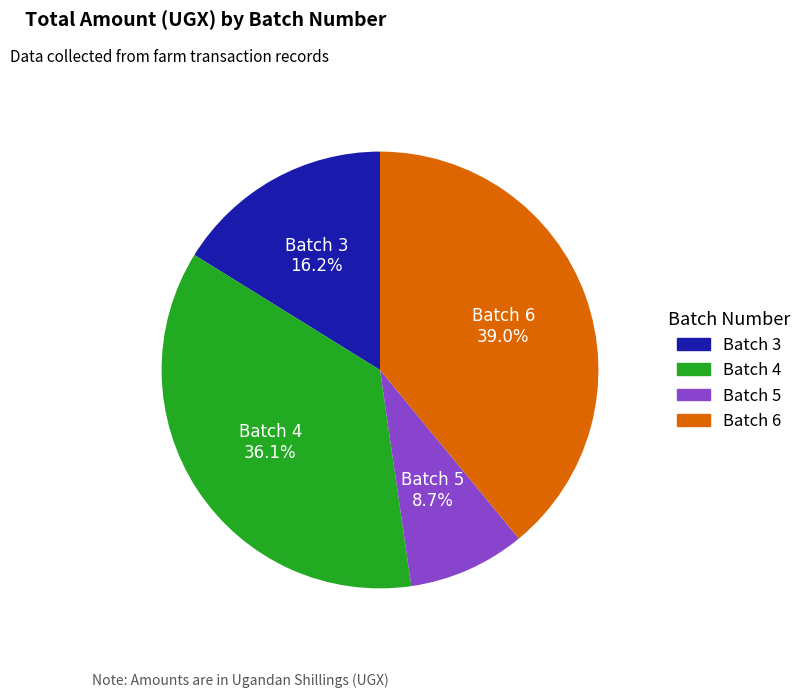

Is there a majority slice in this chart?

No